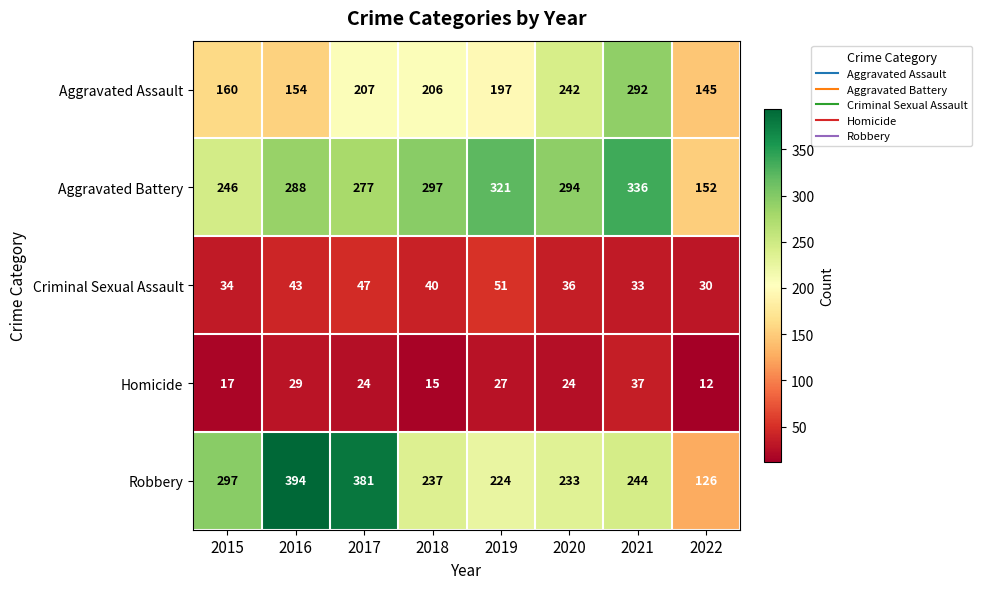

What is the lowest value of the Criminal Sexual Assault series?

30